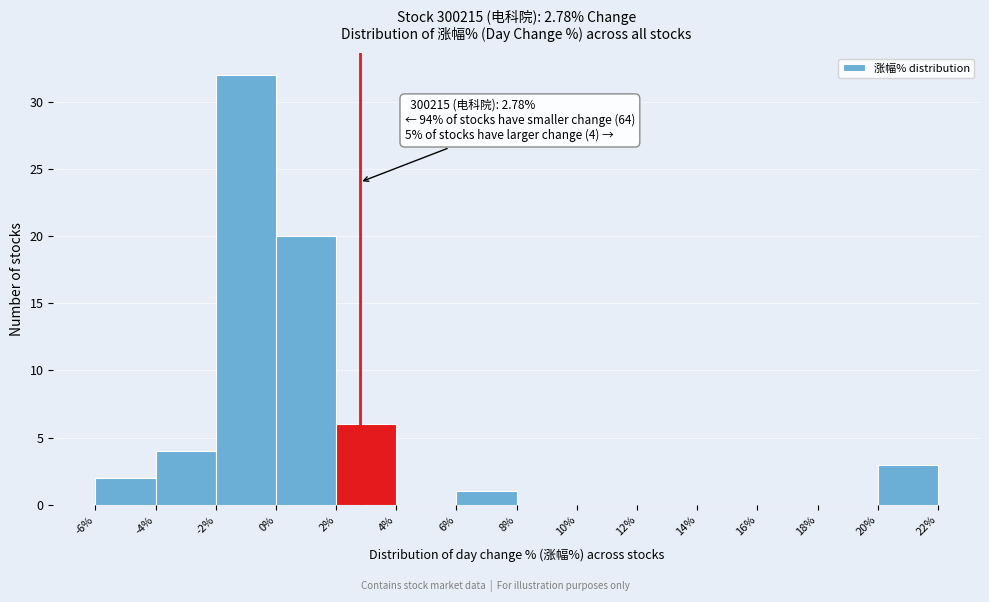

Which range on the x-axis has the tallest bar?

-2% to 0%